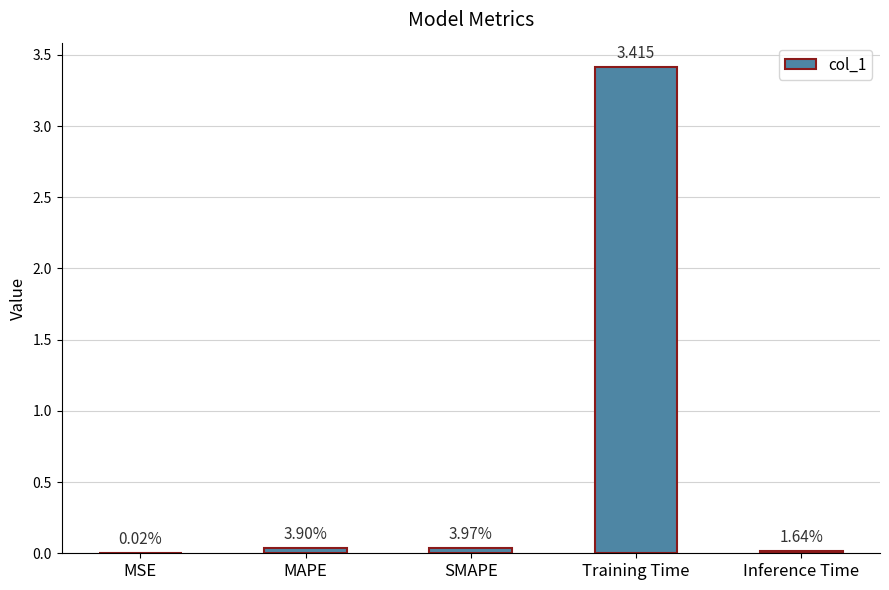

Rank the categories by value from lowest to highest.

MSE, Inference Time, MAPE, SMAPE, Training Time